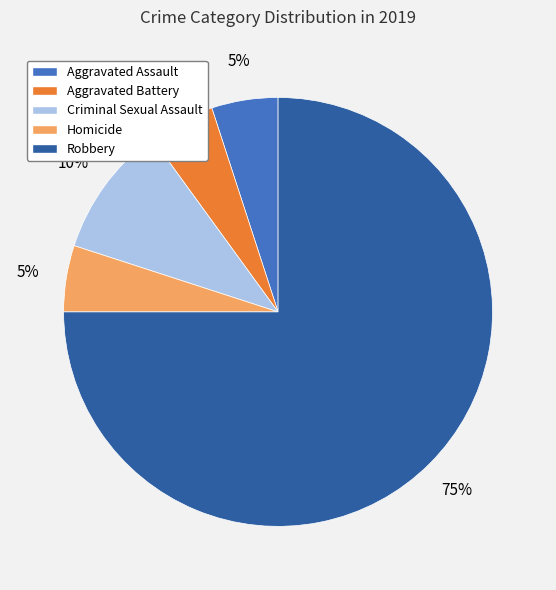

Do Aggravated Assault and Criminal Sexual Assault together represent more than half of the pie?

No